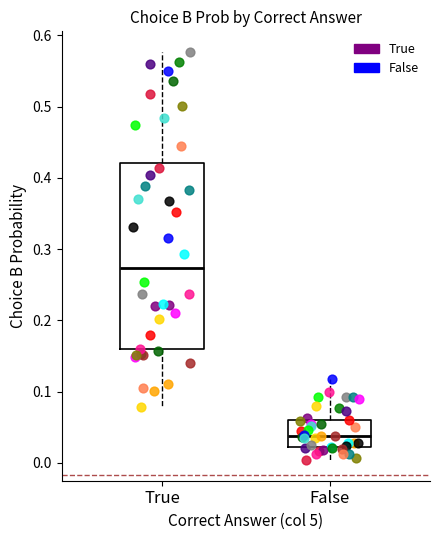

Which box has the lowest median line?

False